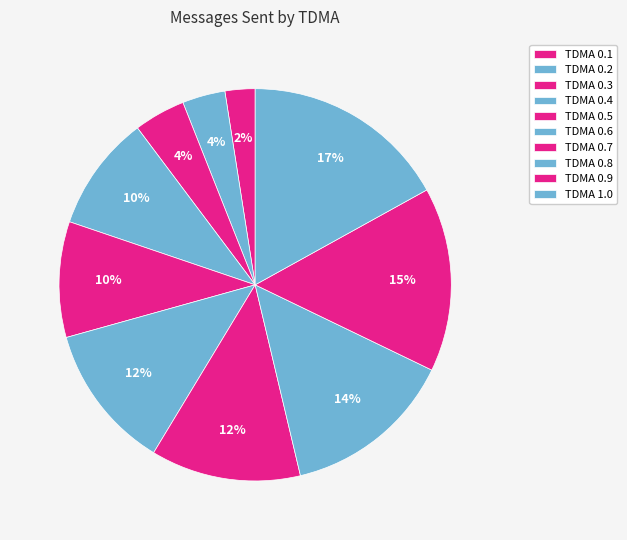

Is there any slice that represents more than half of the pie?

No